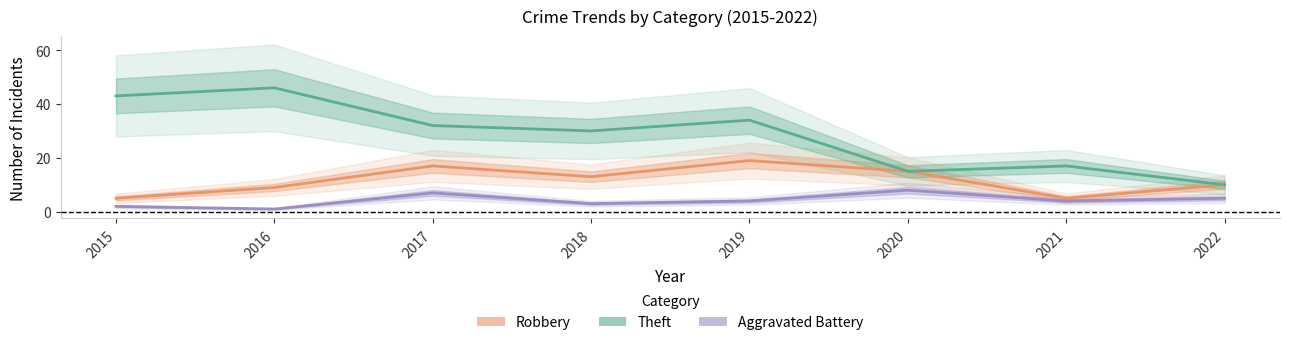

How many data points in Theft are less than 32?

4